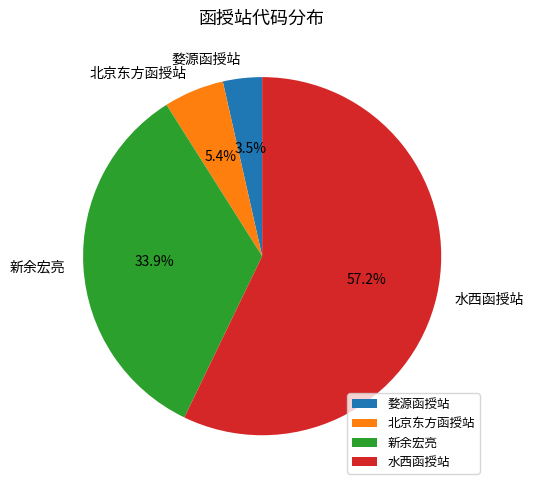

Between 北京东方函授站 and 婺源函授站, which is larger?

北京东方函授站